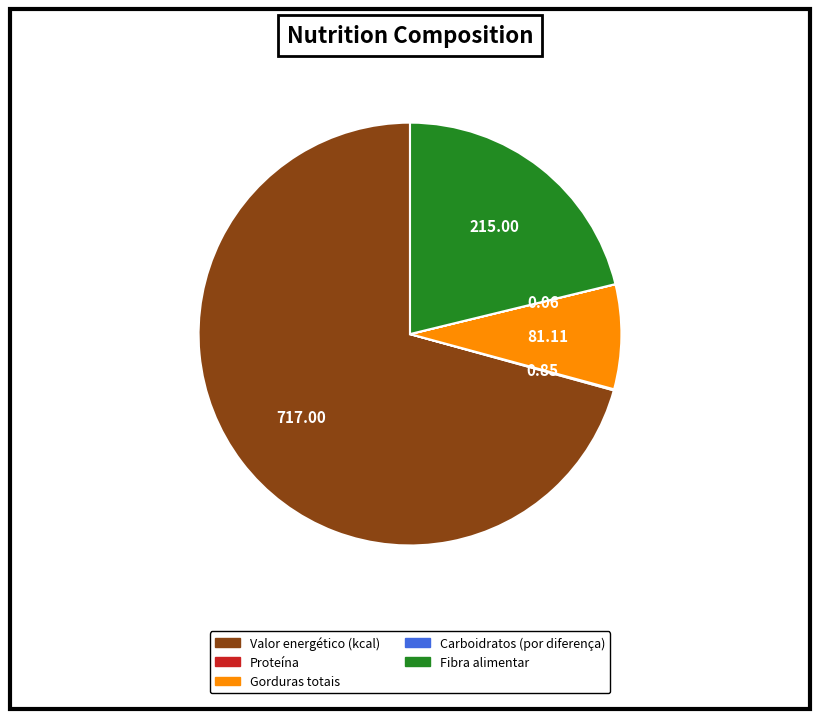

The Fibra alimentar slice represents 34% of the pie. True or false?

False